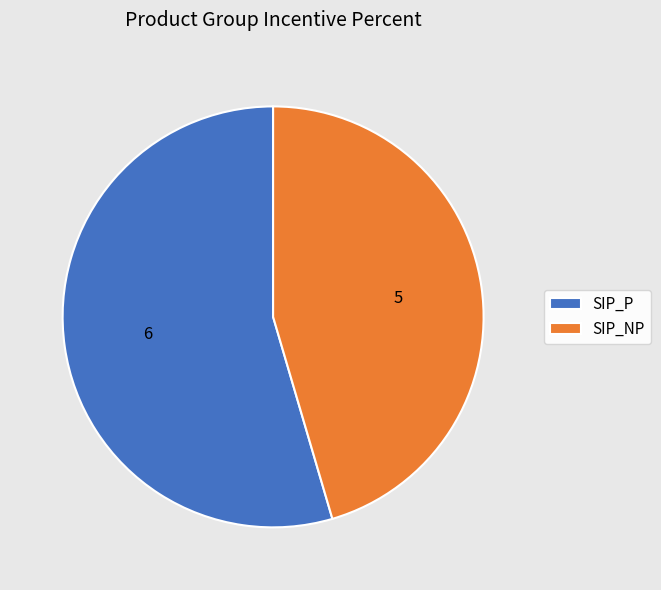

True or false: SIP_NP accounts for 45% of the total.

True